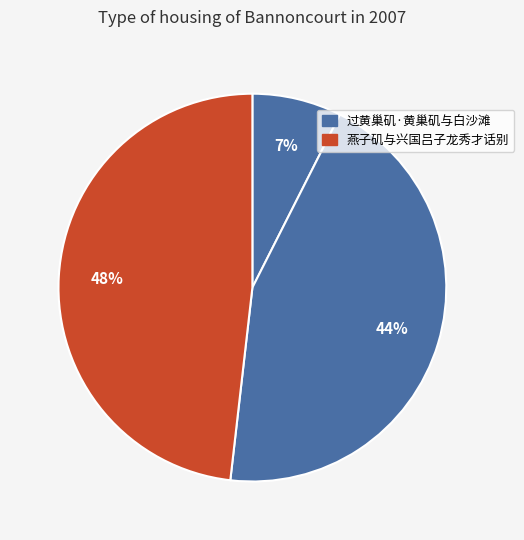

Count the number of slices in the pie.

3